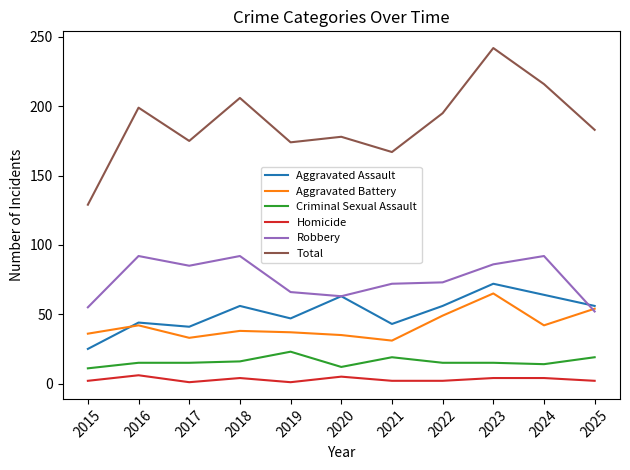

The value of Robbery at 2021 is 104. True or false?

False